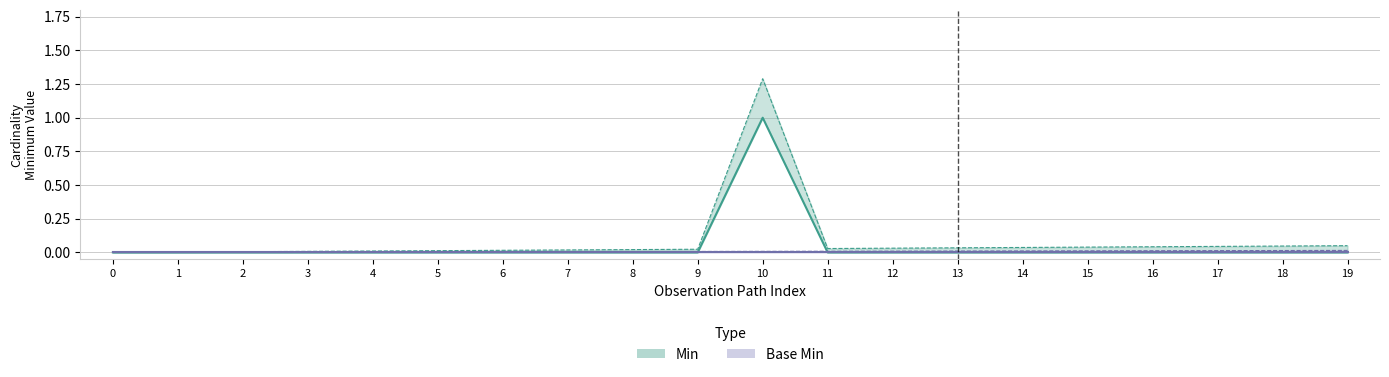

Does the chart have visible grid lines?

Yes